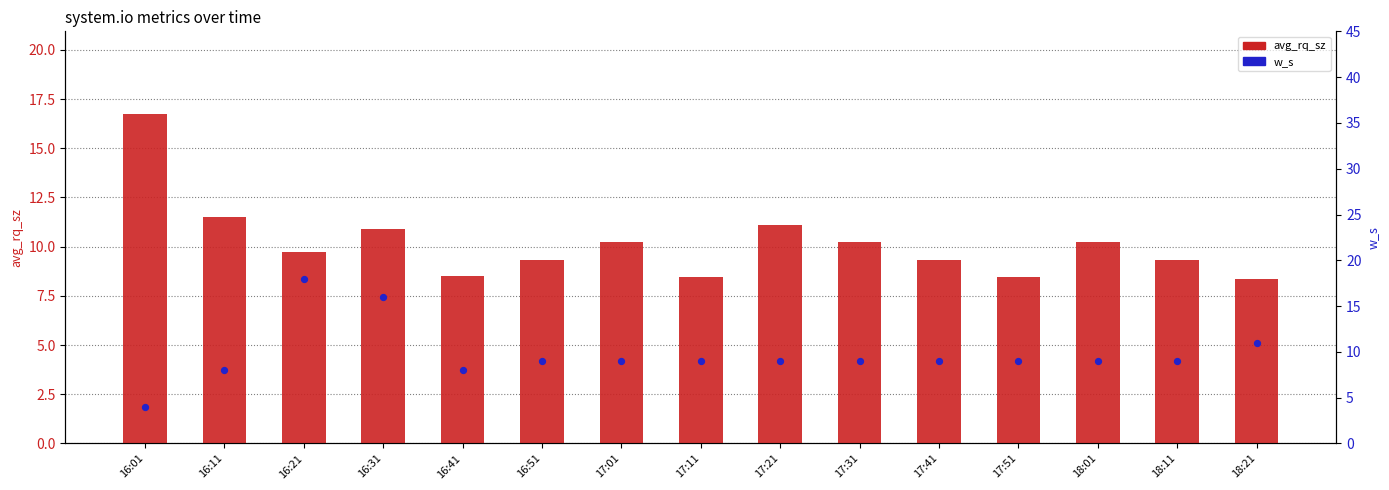

Which series has the largest Y range (max minus min)?

w_s